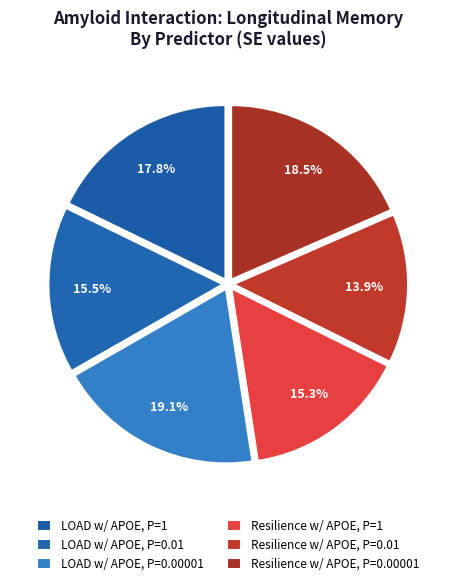

Is there any slice that represents more than half of the pie?

No